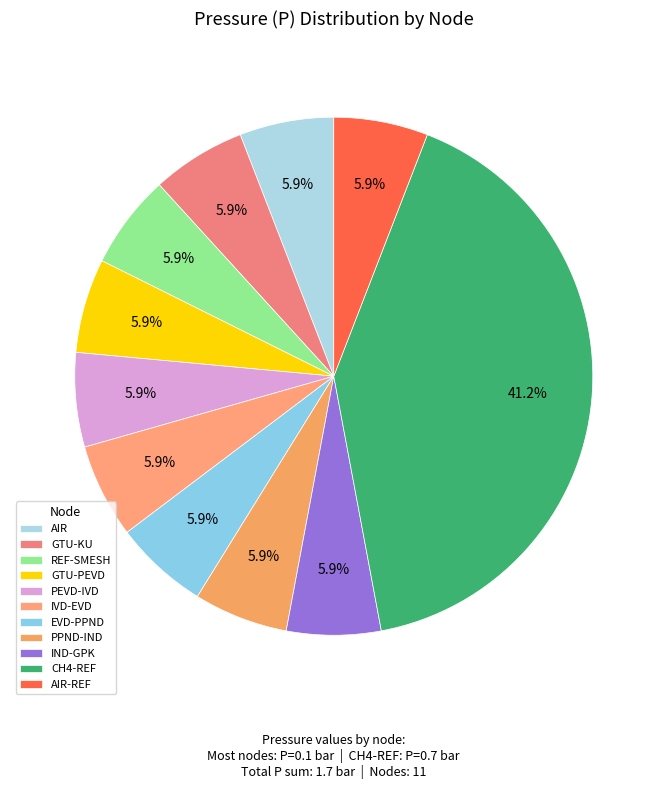

Rank the categories by value from highest to lowest.

CH4-REF, AIR, GTU-KU, REF-SMESH, GTU-PEVD, PEVD-IVD, IVD-EVD, EVD-PPND, PPND-IND, IND-GPK, AIR-REF